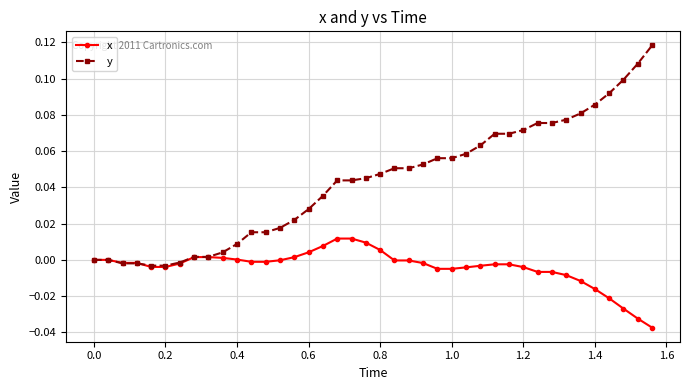

Which series has the widest spread of values?

y